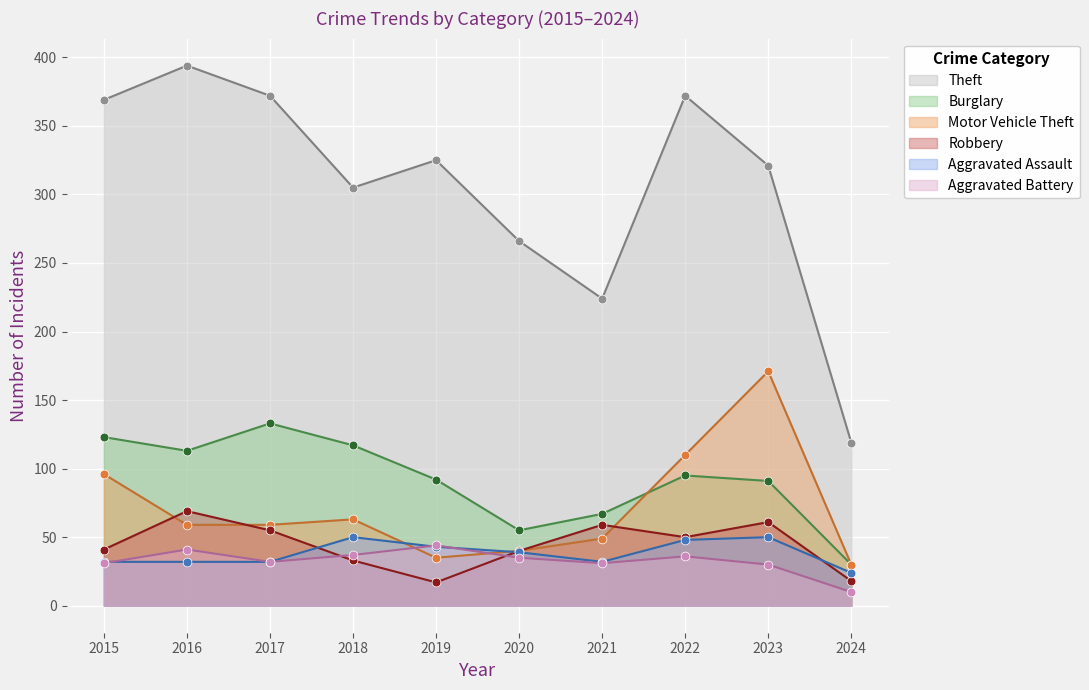

Which series has the widest spread of Y values?

Theft